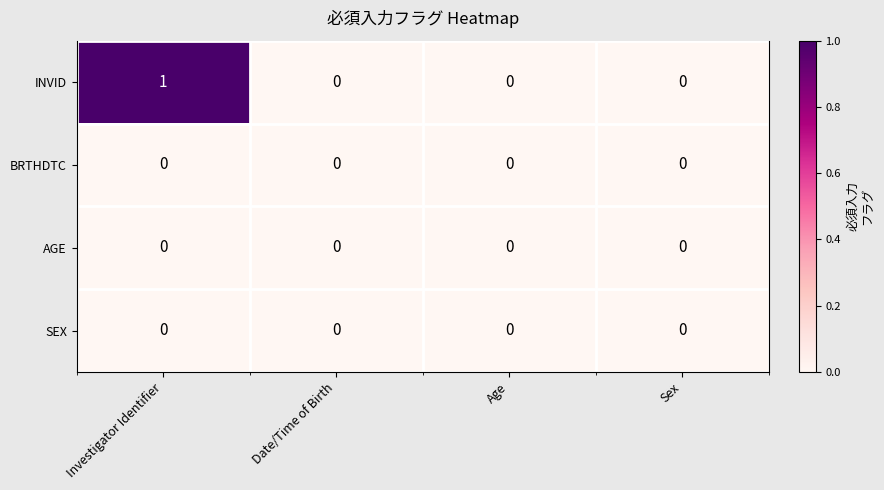

Which series has the largest range (max minus min)?

INVID